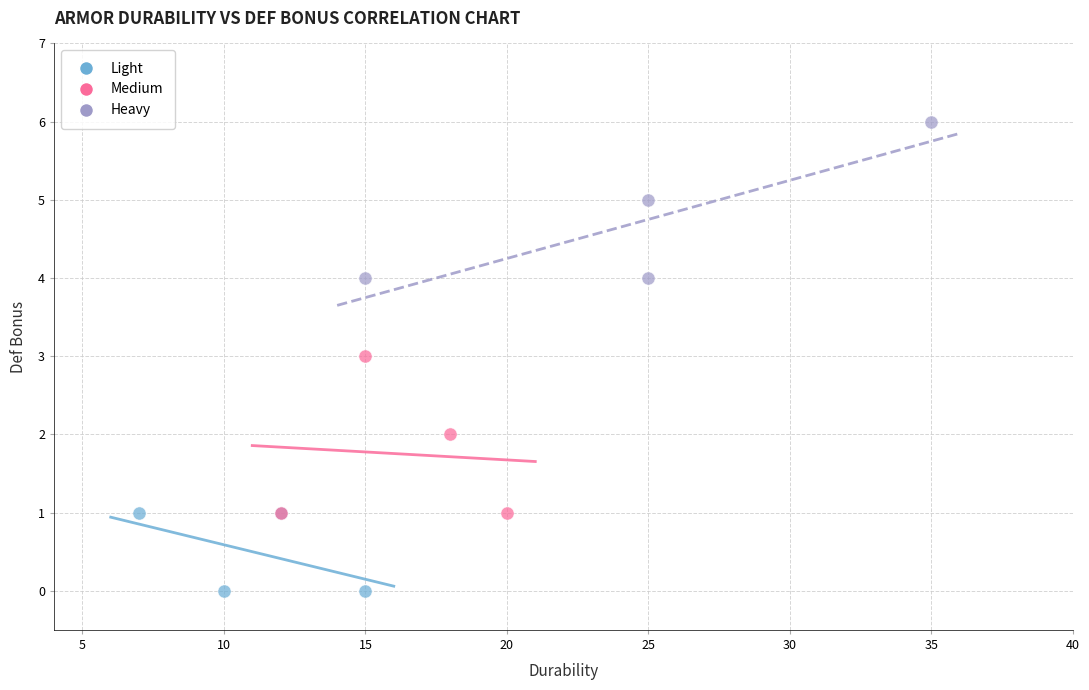

What are all the series names shown in the legend?

Light, Medium, Heavy